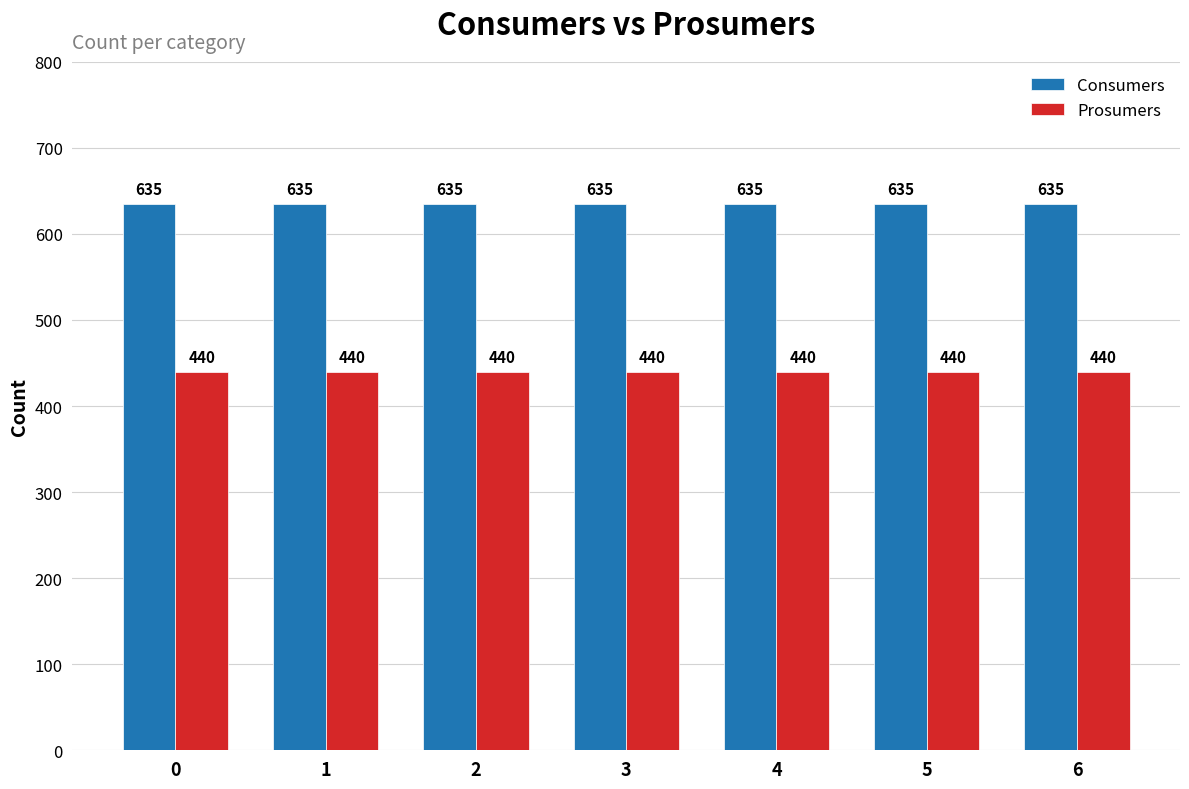

Reading left to right, what are all the values shown in this chart?

Consumers: 0=635	1=635	2=635	3=635	4=635	5=635	6=635
Prosumers: 0=440	1=440	2=440	3=440	4=440	5=440	6=440